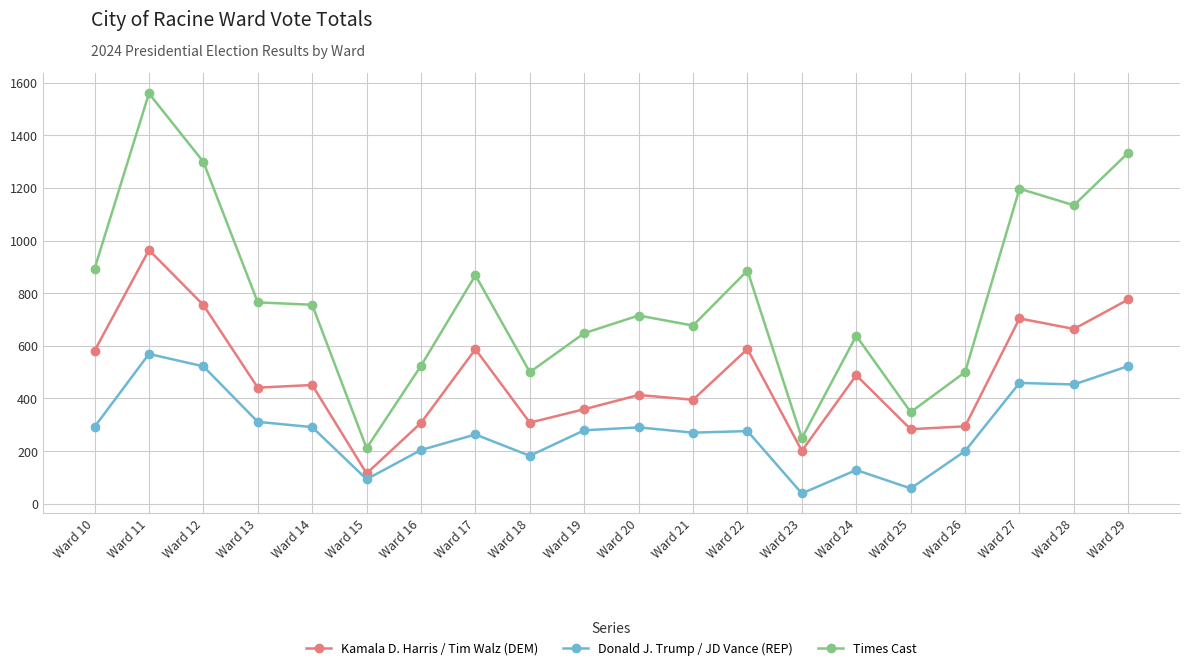

Which series has the widest spread of values?

Times Cast